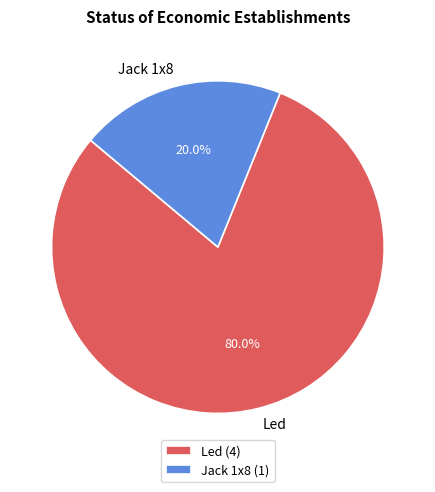

What is the smallest slice in the pie chart?

Jack 1x8